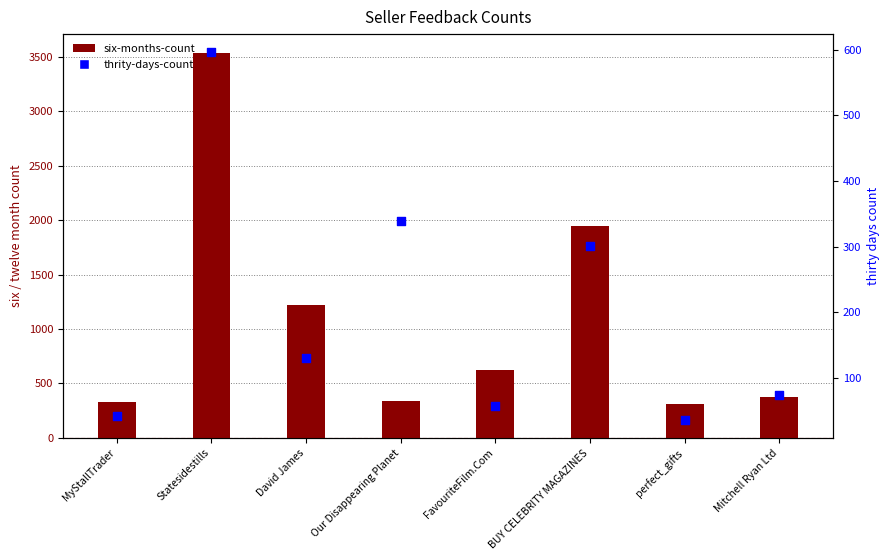

Is the value of six-months-count at FavouriteFilm.Com greater than the value of thrity-days-count at Our Disappearing Planet?

Yes